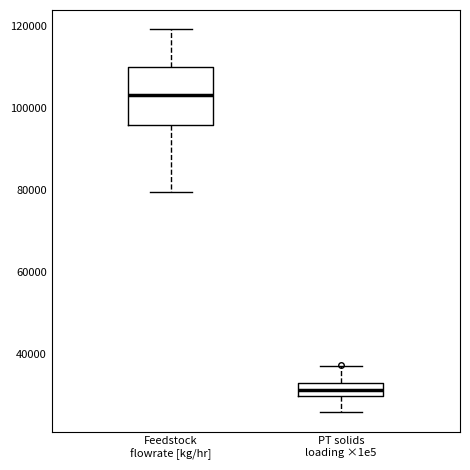

Which box has the lowest median line?

PT solids loading ×1e5